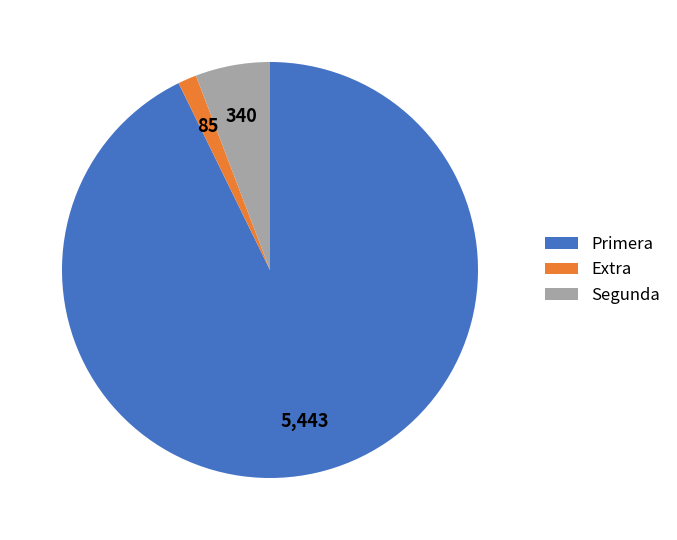

What is the majority slice?

Primera